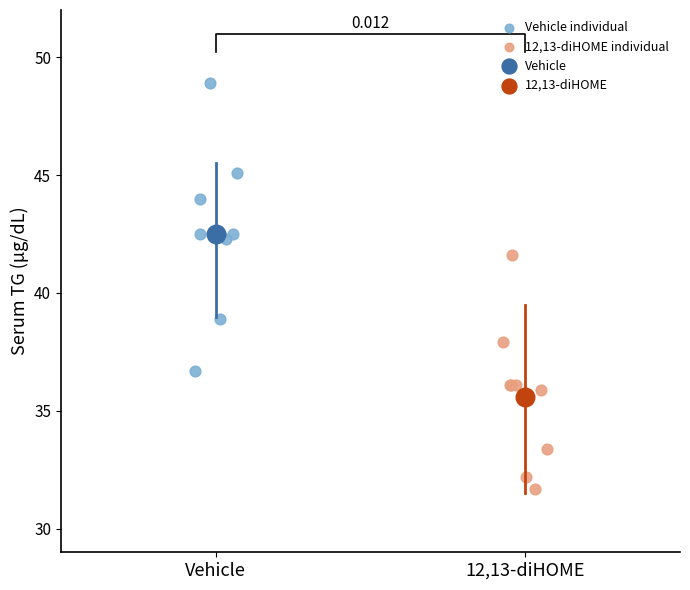

What are all the series names shown in the legend?

Vehicle individual, 12,13-diHOME individual, Vehicle, 12,13-diHOME